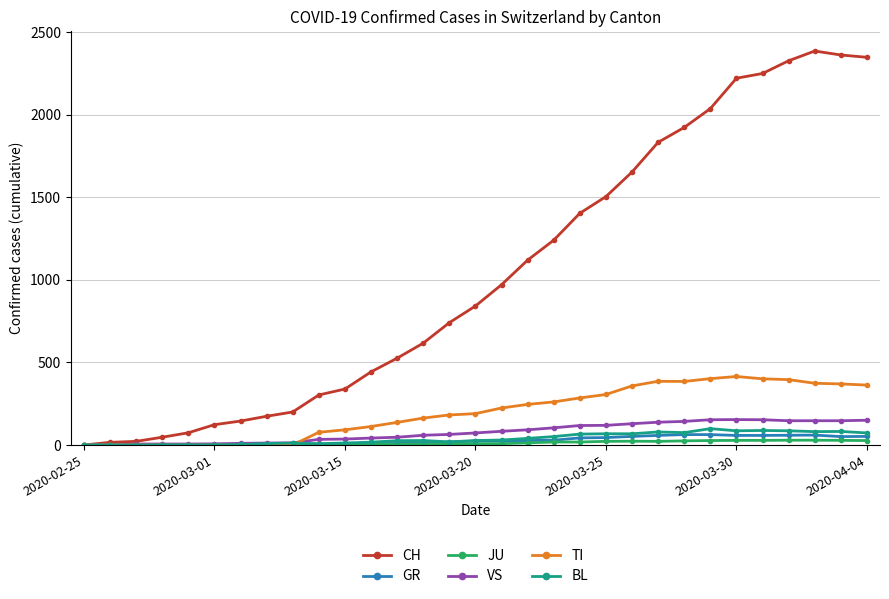

What are all the series names shown in the legend?

CH, GR, JU, VS, TI, BL